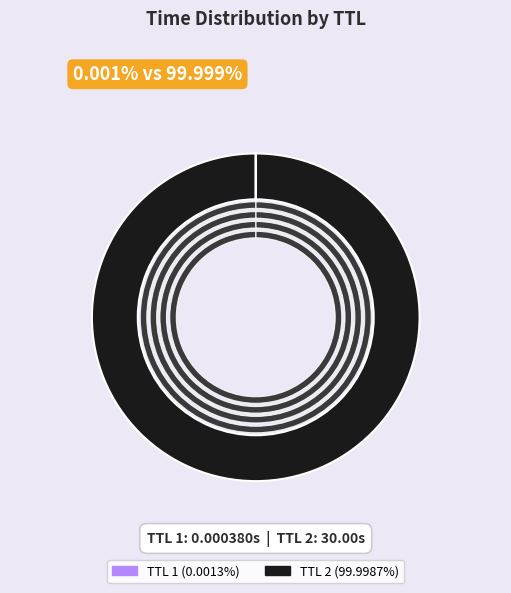

What is the largest slice in the pie chart?

2